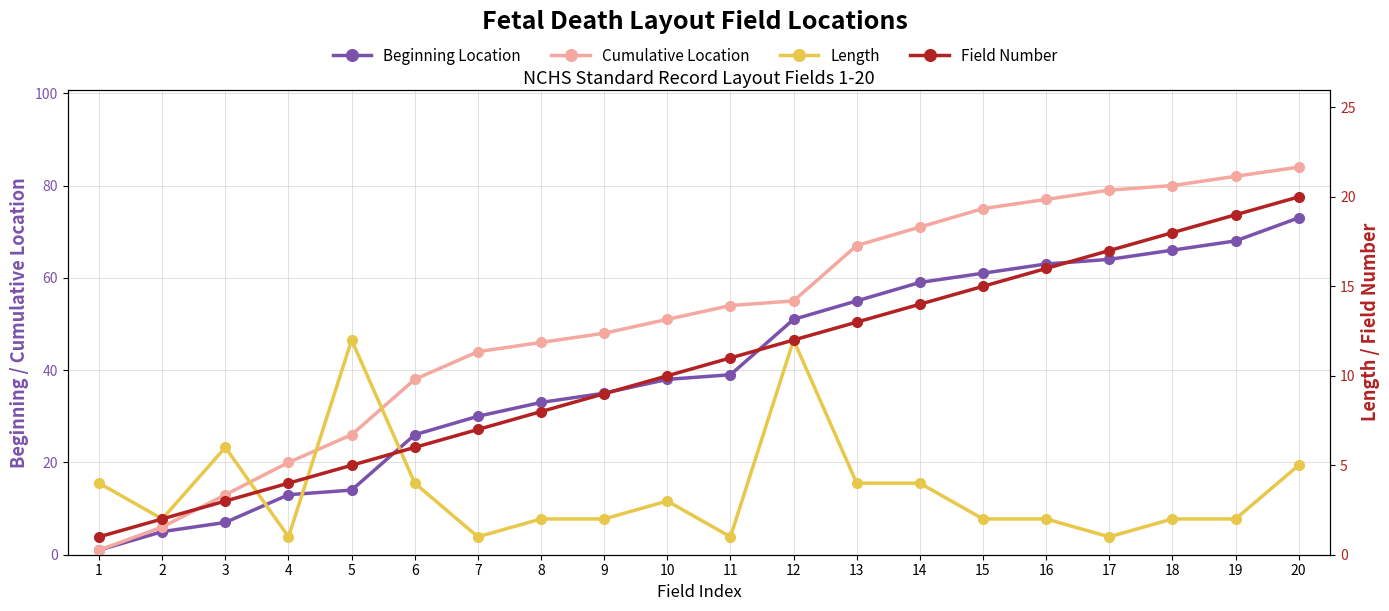

What is the smallest value displayed?

1